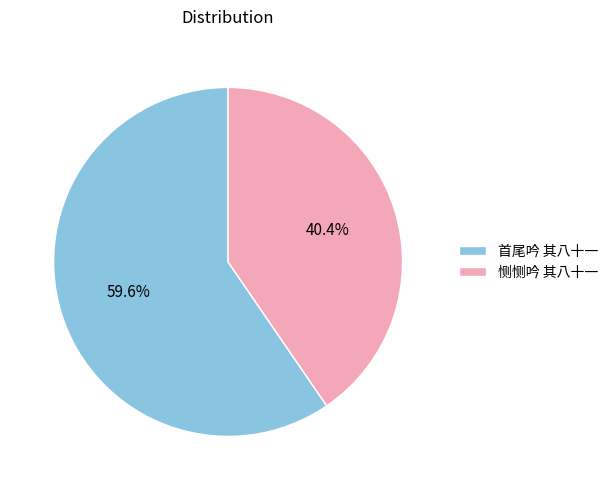

How many slices are in this pie chart?

2